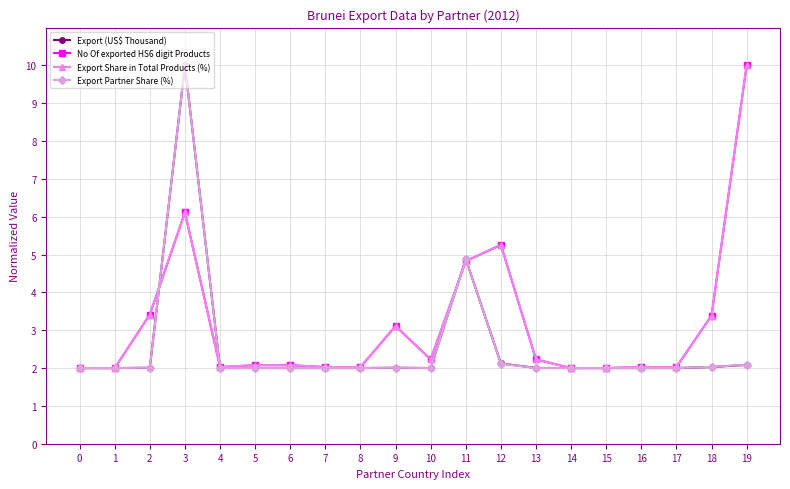

The value of No Of exported HS6 digit Products at 15 is 2.0. True or false?

True